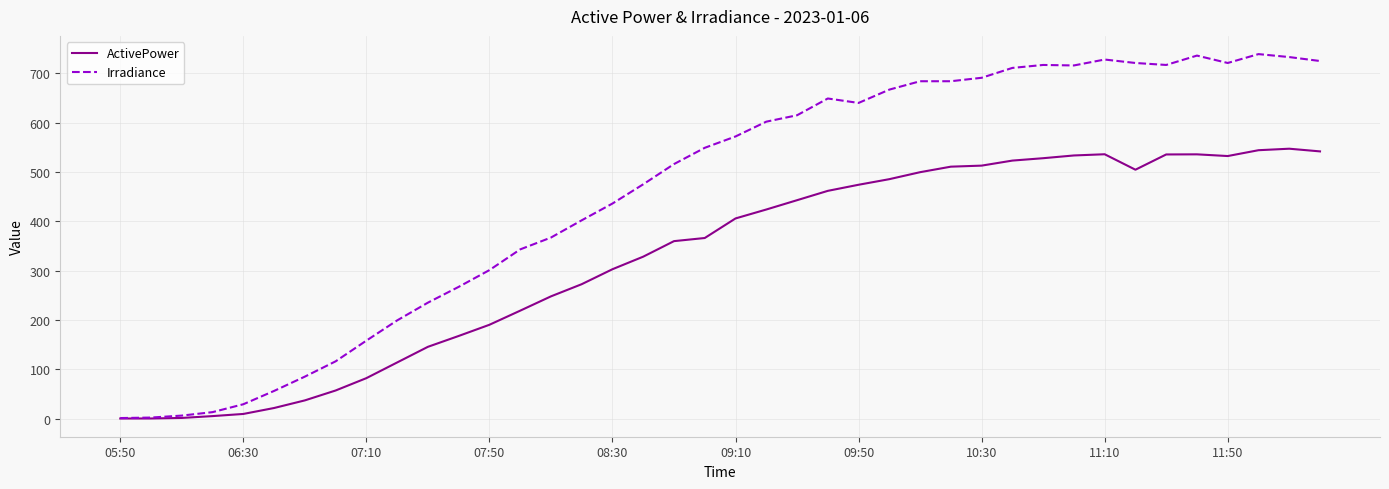

Which series has the largest total across all categories?

Irradiance